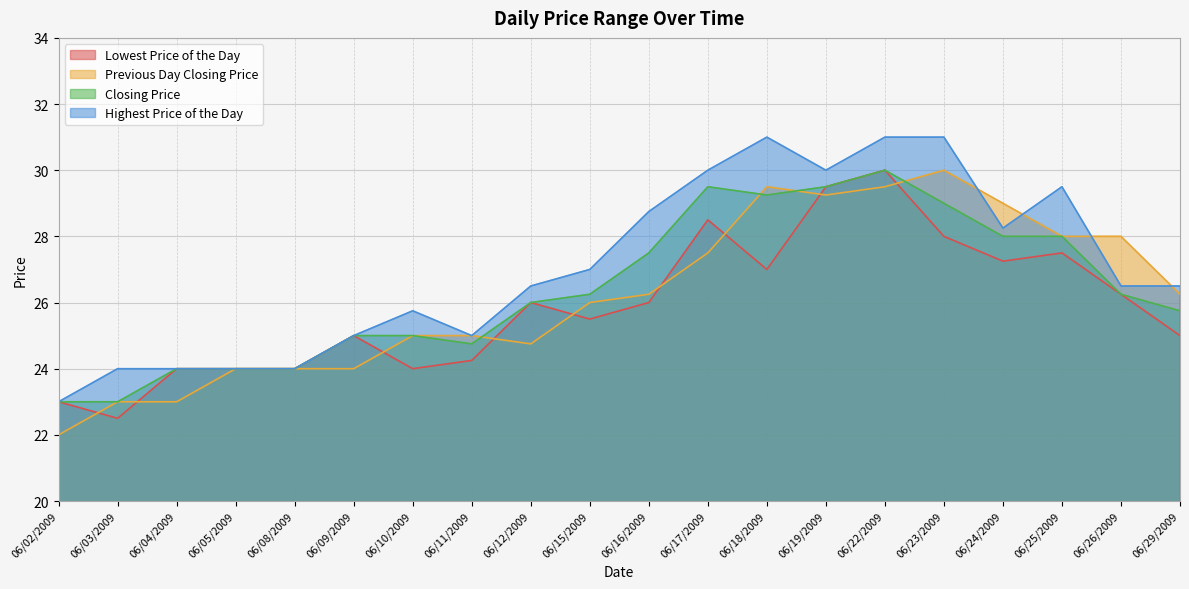

True or false: Highest Price of the Day and Closing Price intersect in this chart.

False